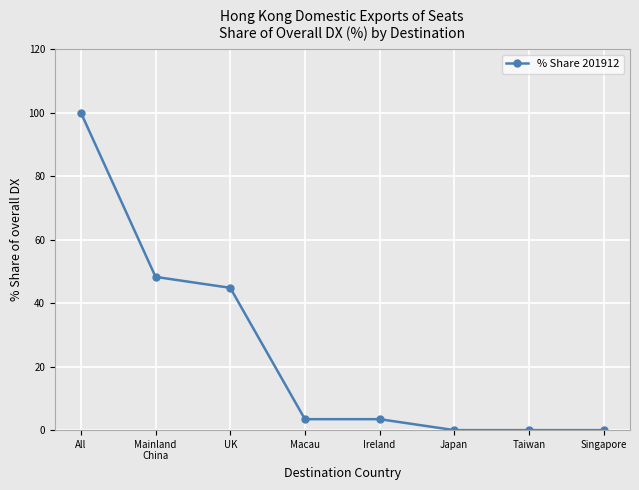

True or false: the data shows -62.6 at Taiwan.

False